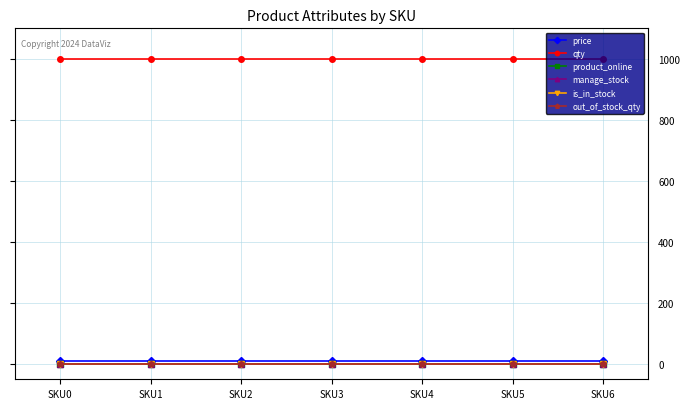

Rank the series at SKU5 from highest to lowest value.

qty, price, product_online, manage_stock, is_in_stock, out_of_stock_qty